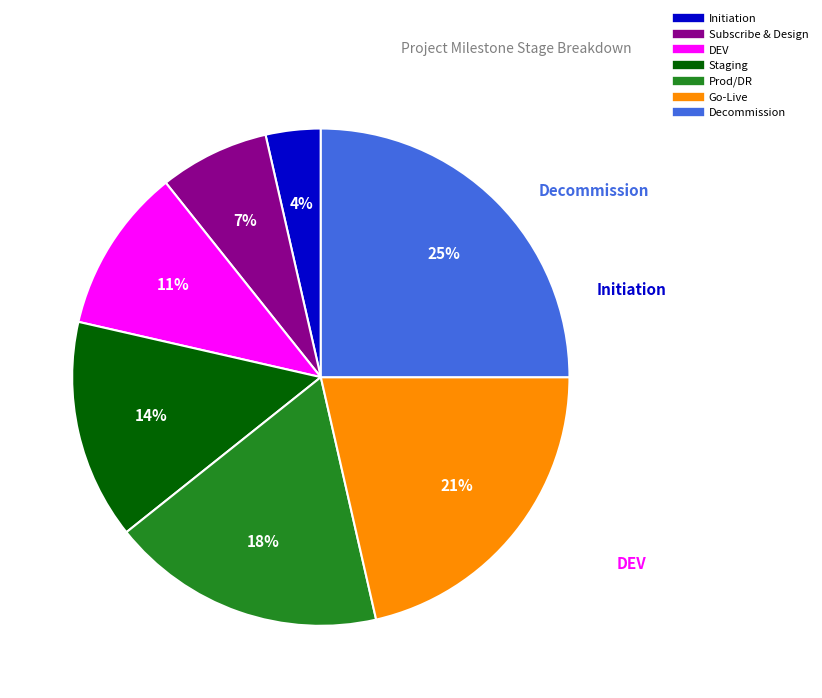

To the nearest percent, what is the difference between the Decommission and Subscribe & Design slice percentages?

18%